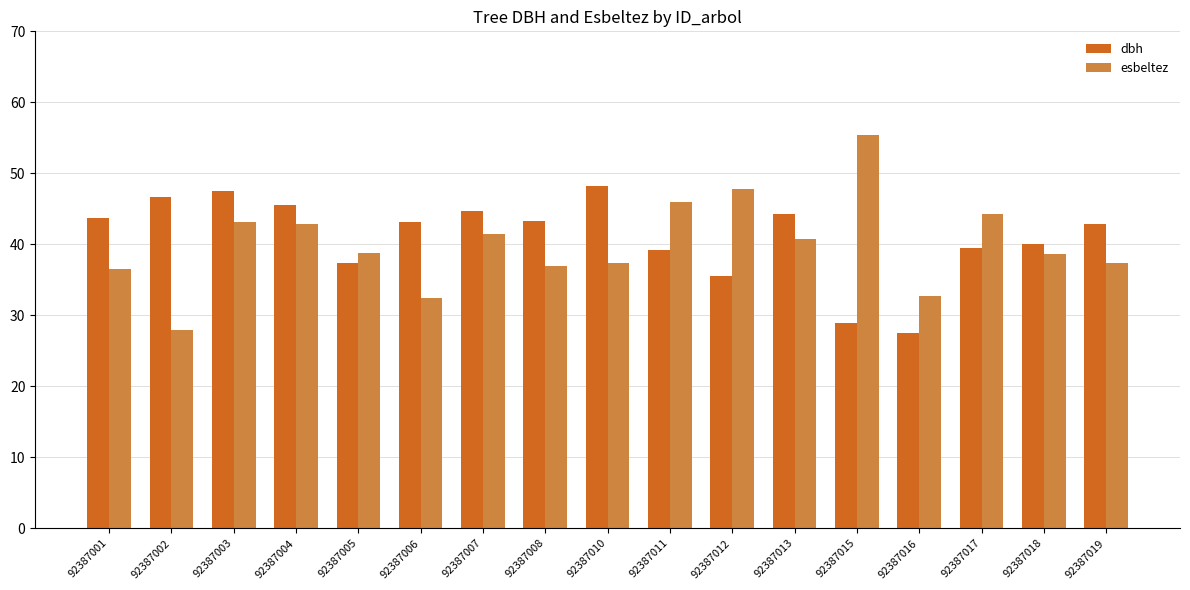

What is the average value of the dbh series?

41.1